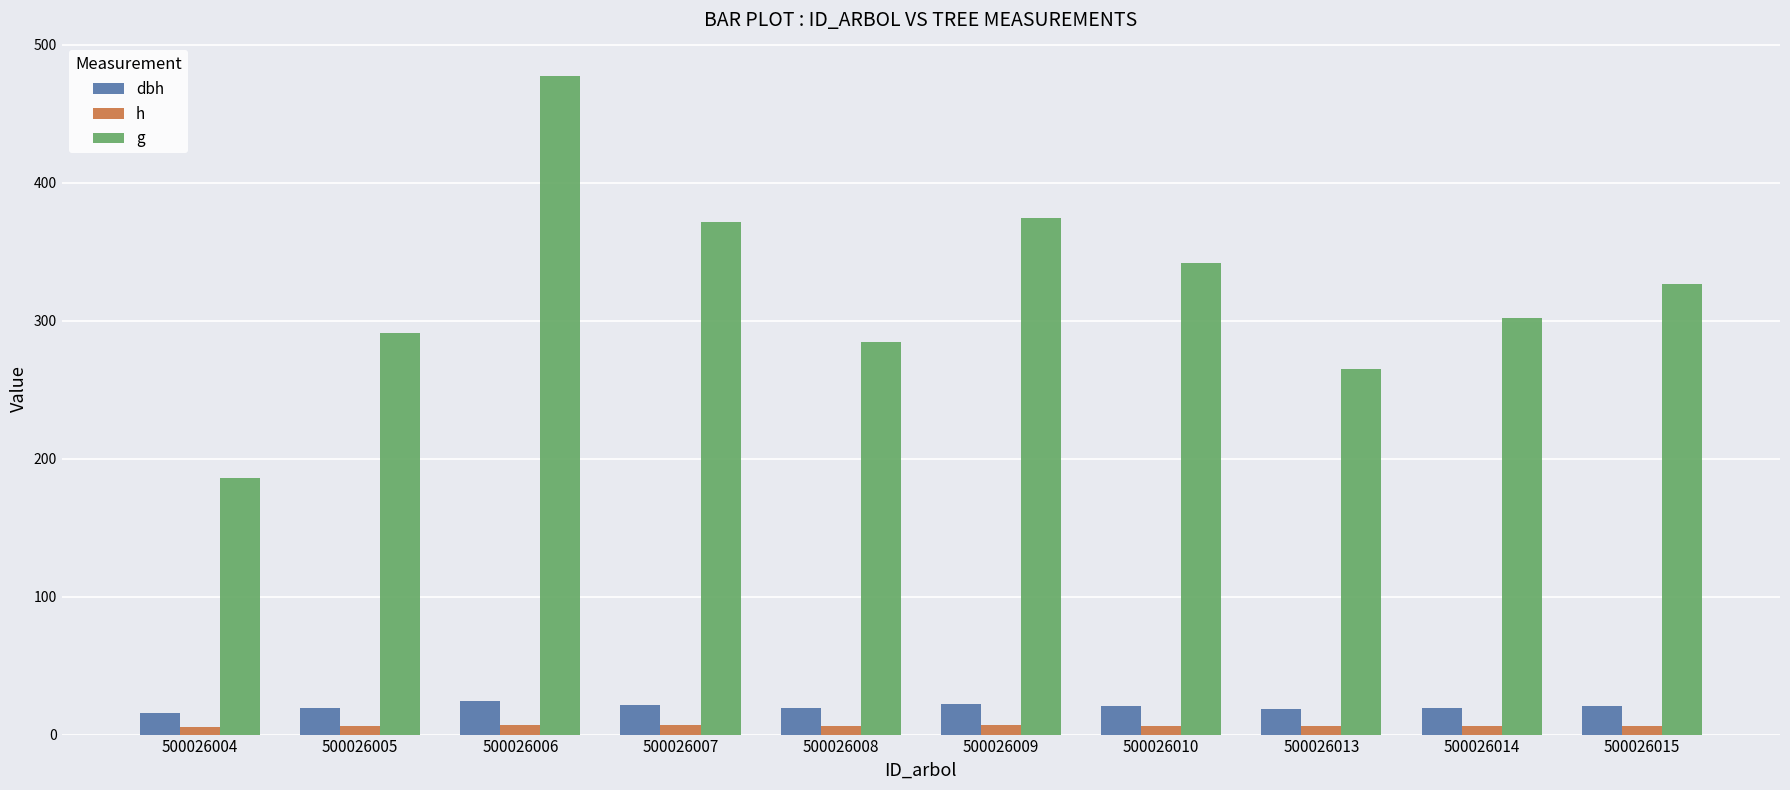

Which series has the largest range (max minus min)?

g